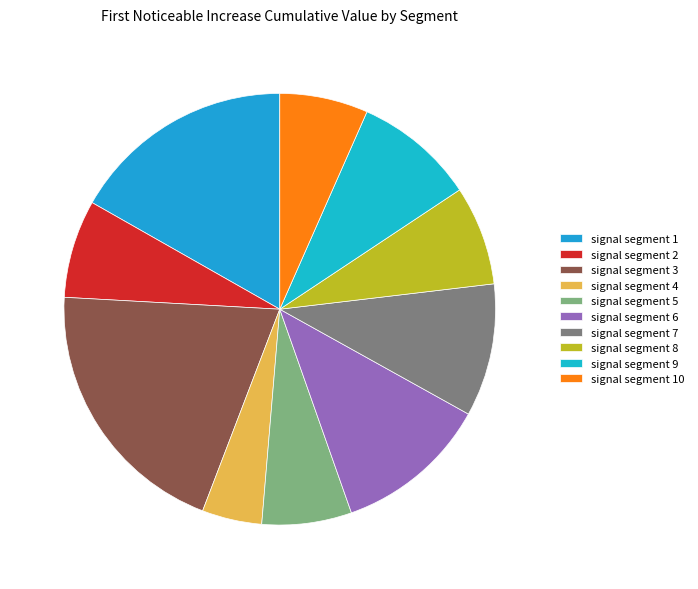

Count the number of slices in the pie.

10